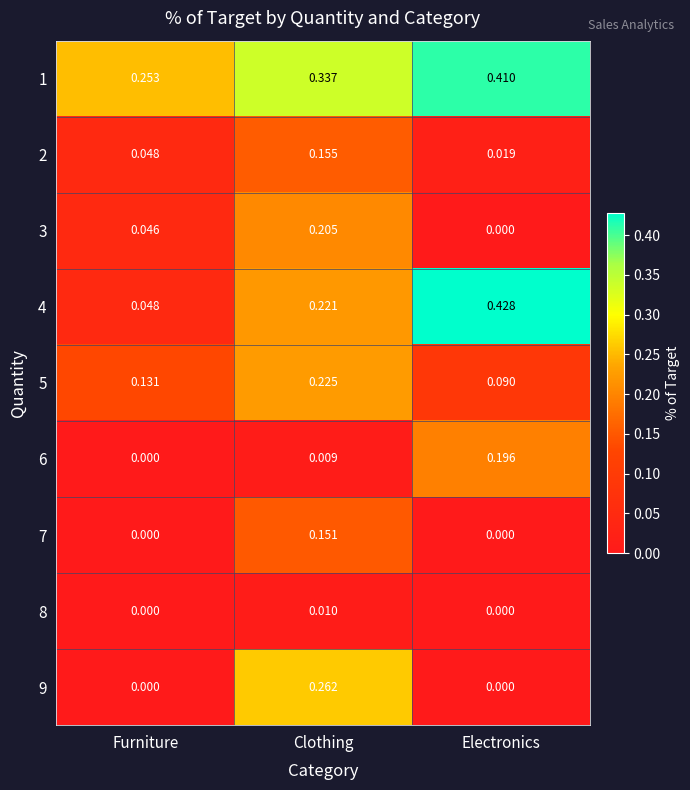

Rank the series by their maximum value, from highest to lowest.

4, 1, 9, 5, 3, 6, 2, 7, 8